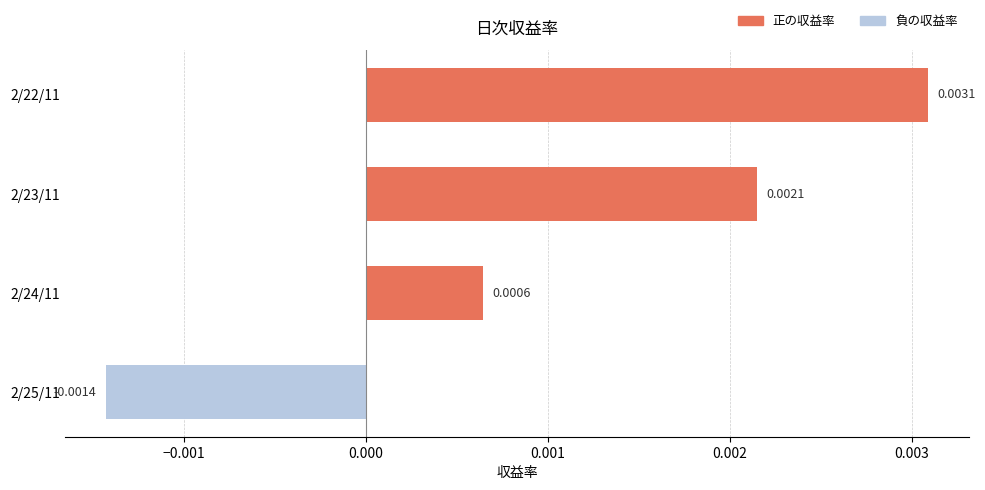

Rank the categories by value from lowest to highest.

2/25/11, 2/24/11, 2/23/11, 2/22/11